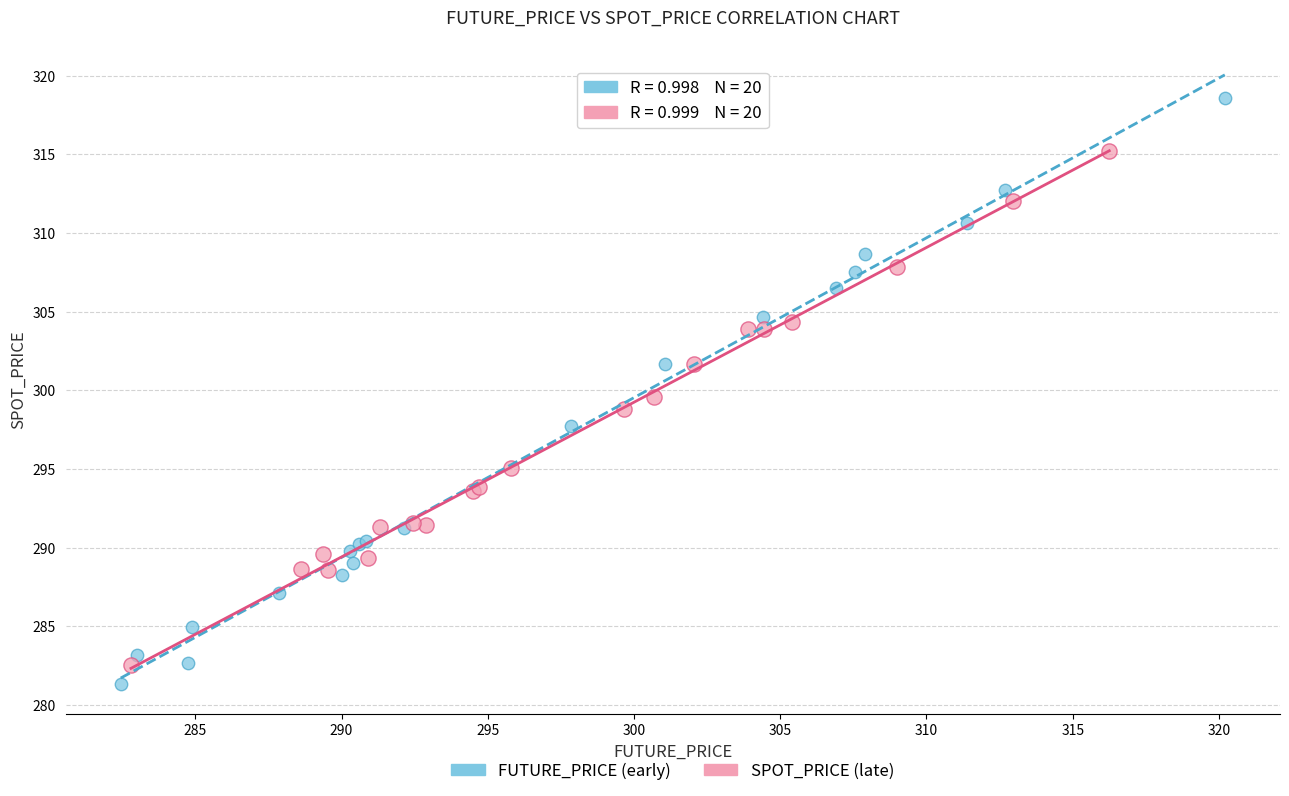

Which series contains the highest Y value?

FUTURE_PRICE (early)